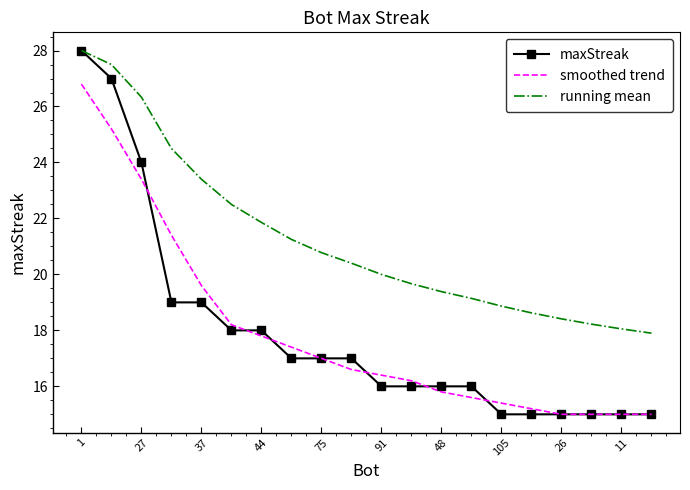

Which series has the largest total across all categories?

running mean